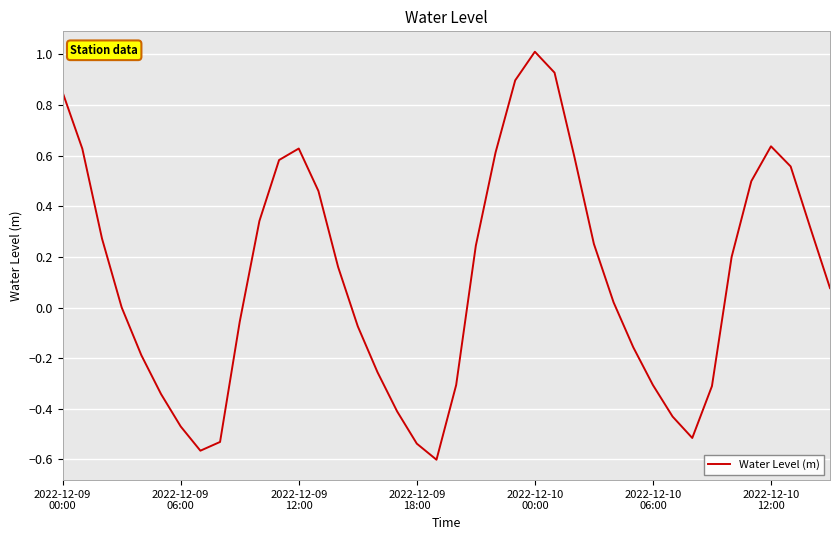

How many interior local valleys (lower than both neighbors) does the data have?

3